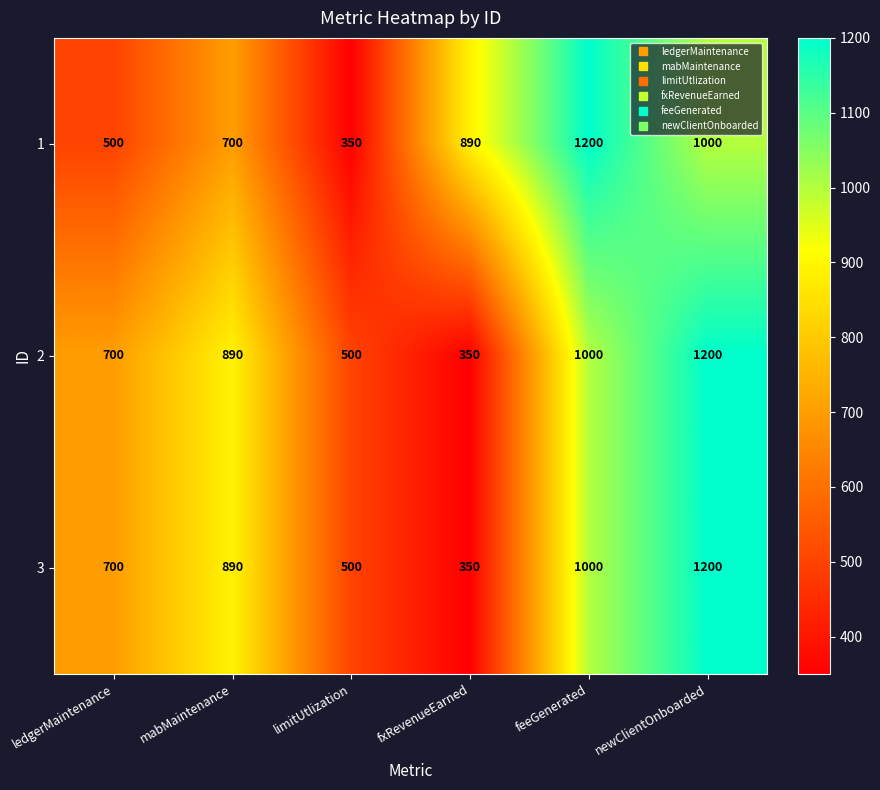

Is it true that 1 equals 350 at limitUtlization?

True